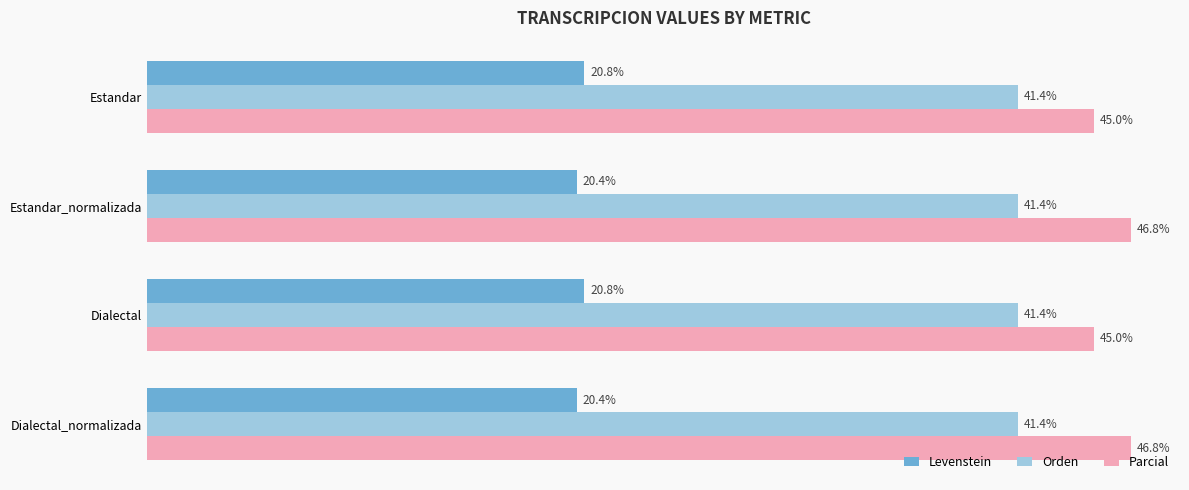

Rank the series by their average value, from lowest to highest.

Levenstein, Orden, Parcial